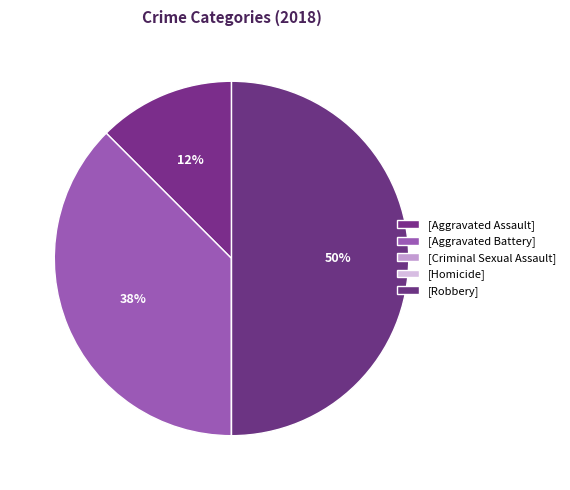

Which slice is the largest?

Robbery